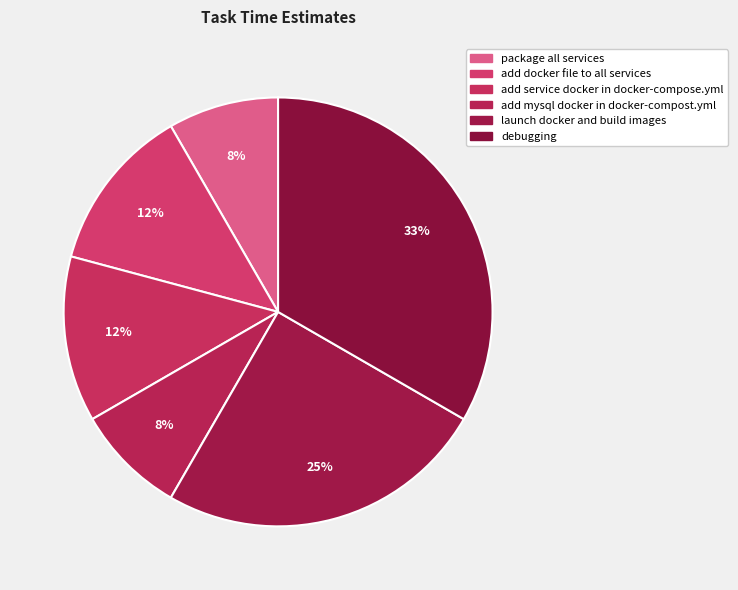

How many slices are in this pie chart?

6